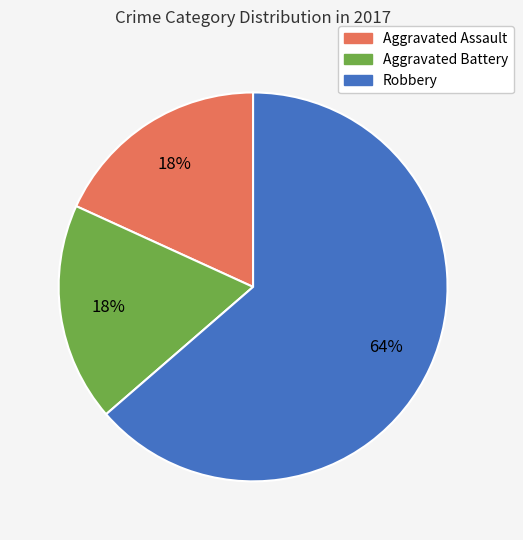

Does any single category account for the majority?

Yes